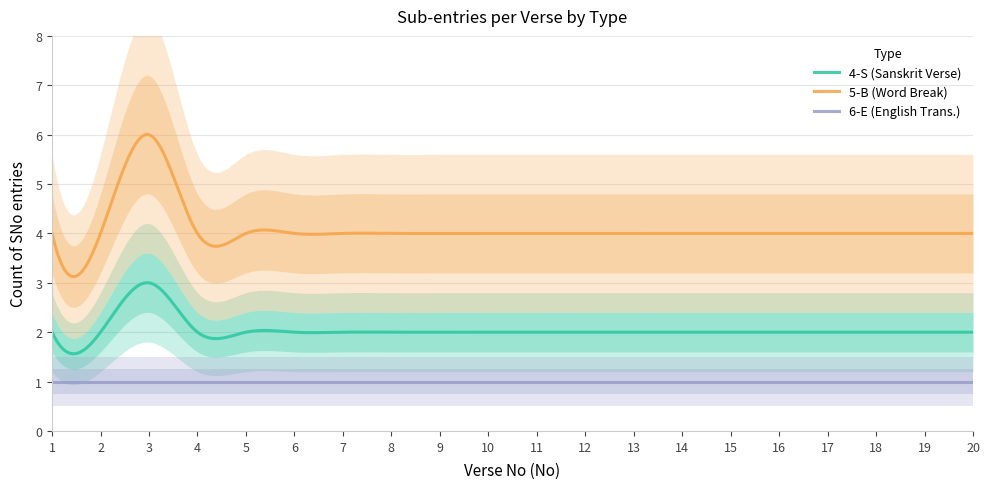

What is the highest value of the 5-B (Word Break) series?

6.0